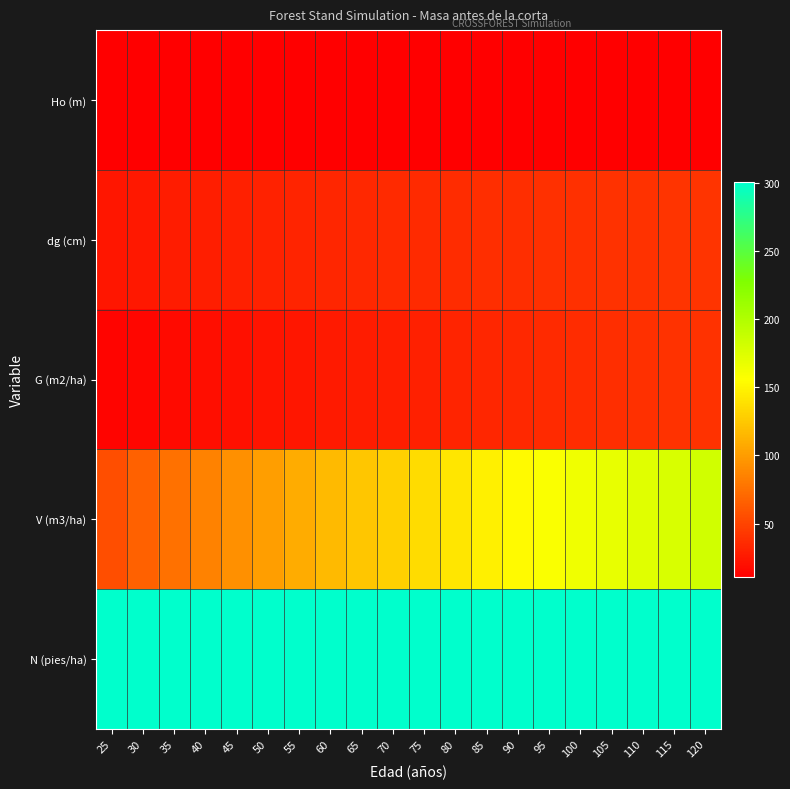

Between 105 and 95, which is larger?

105